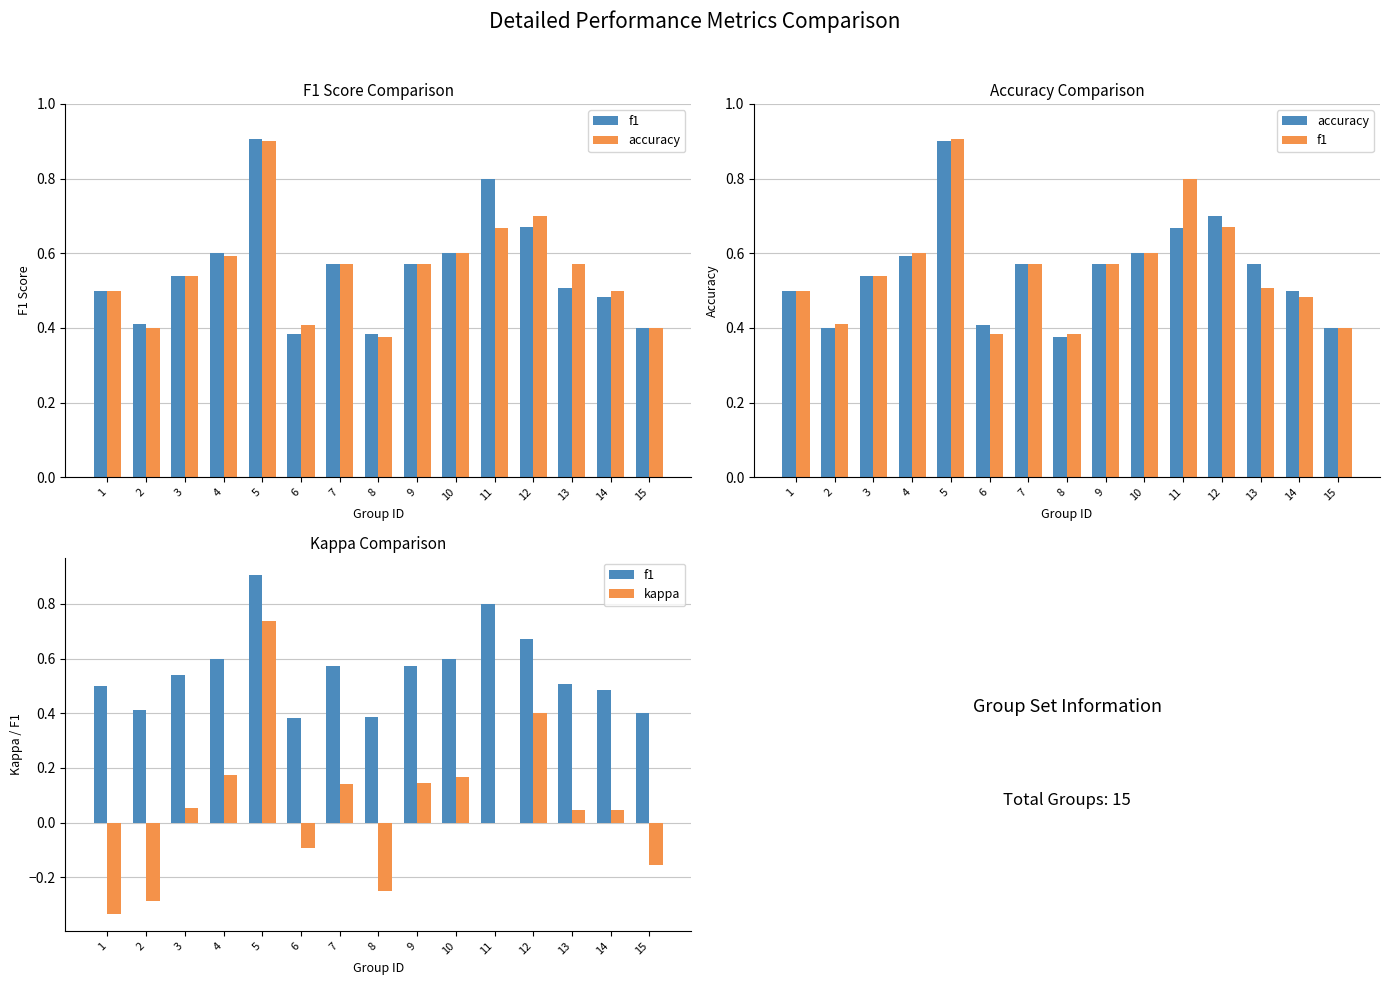

Which series has the widest spread of values?

kappa